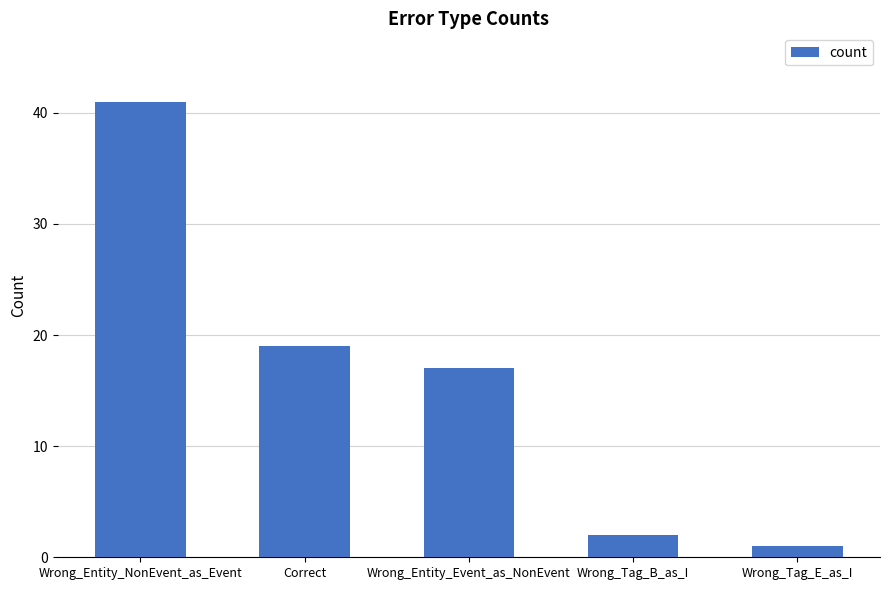

Reading right to left, transcribe all the data shown in this chart.

1	2	17	19	41